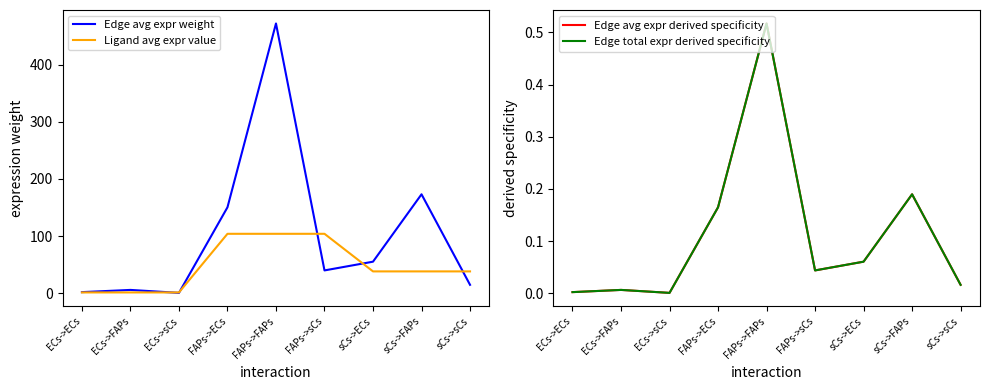

What position from the left is ECs->ECs?

1